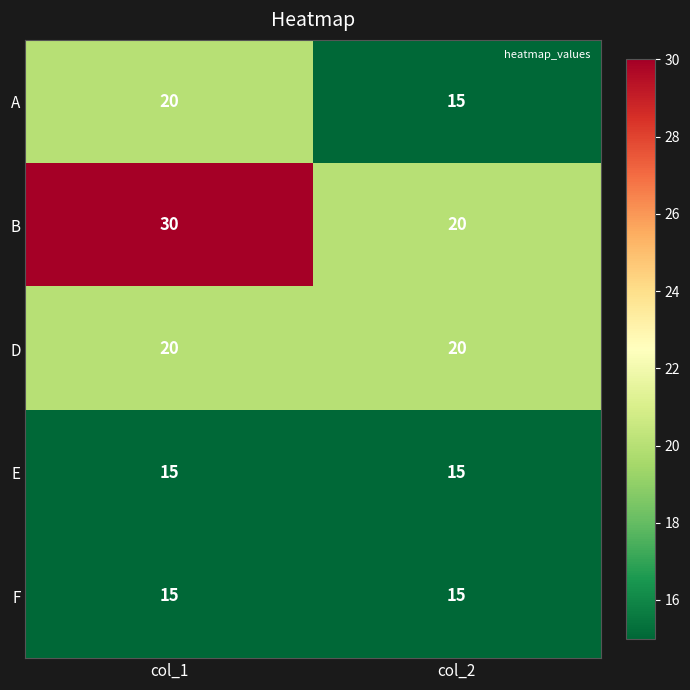

Reading left to right, extract all data points from this chart.

A: col_1=20	col_2=15
B: col_1=30	col_2=20
D: col_1=20	col_2=20
E: col_1=15	col_2=15
F: col_1=15	col_2=15